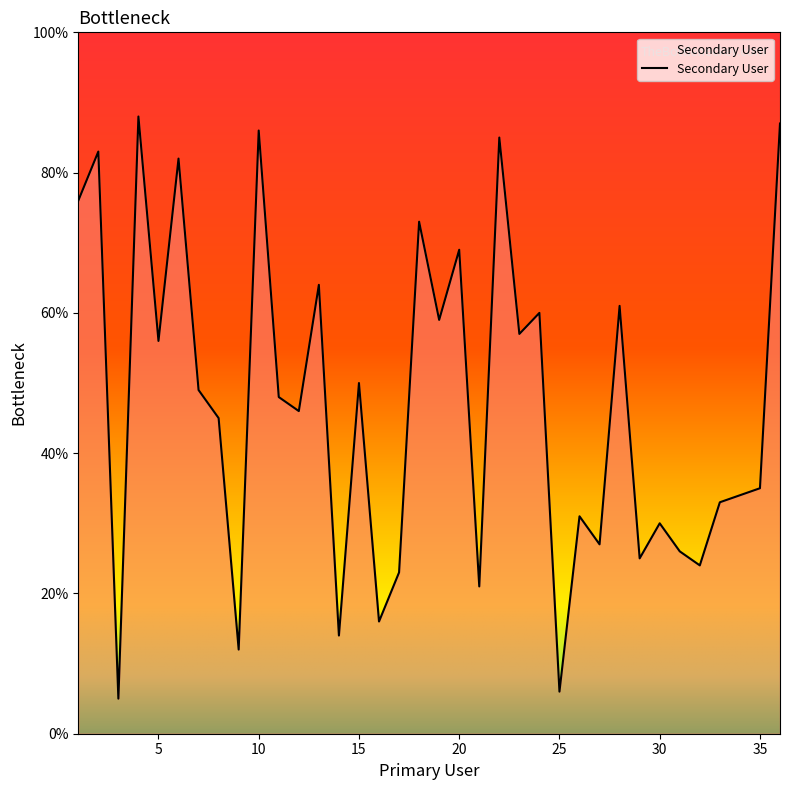

What is the greatest value displayed?

88